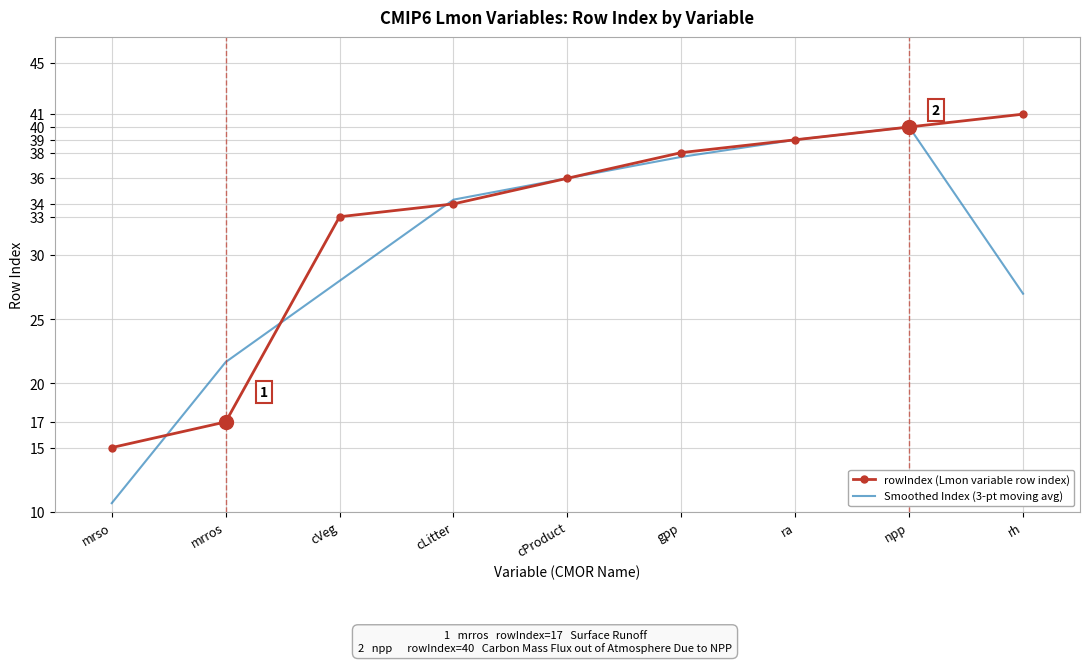

Is it true that Smoothed Index (3-pt moving avg) equals 54.5 at gpp?

False